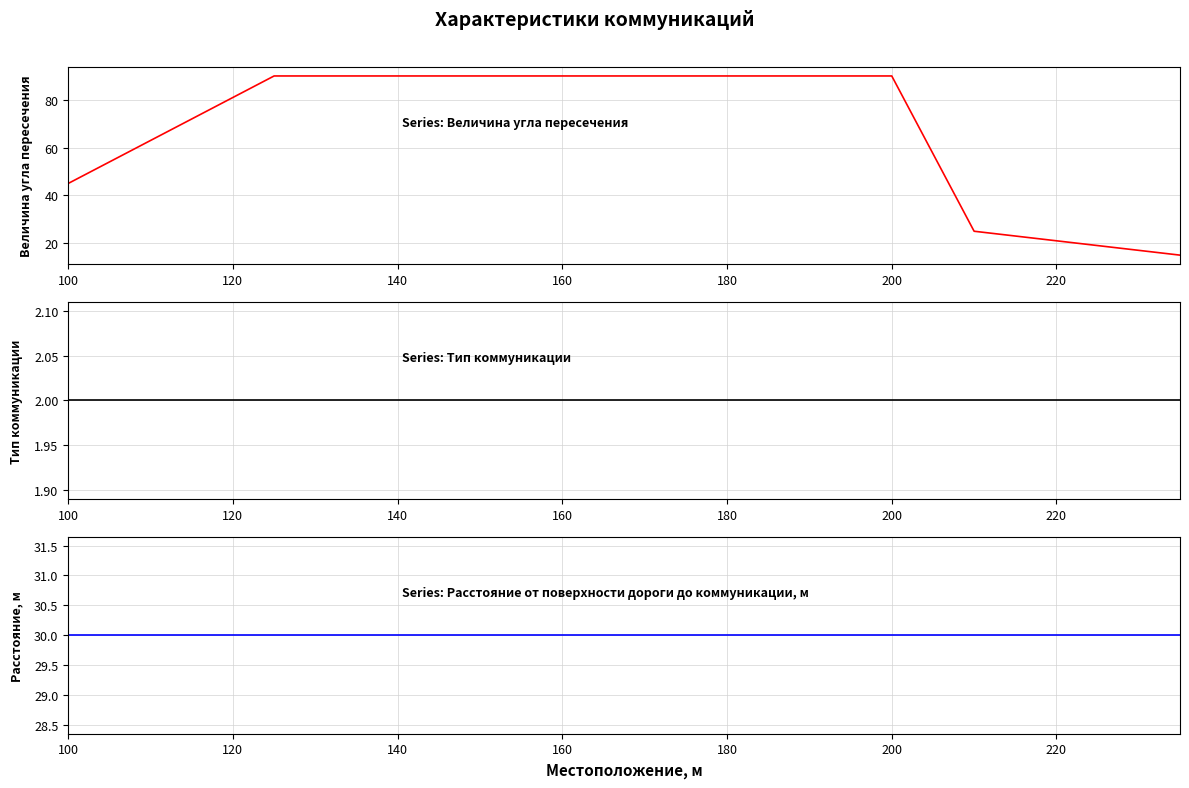

At which label is Величина угла пересечения closest to 52?

100